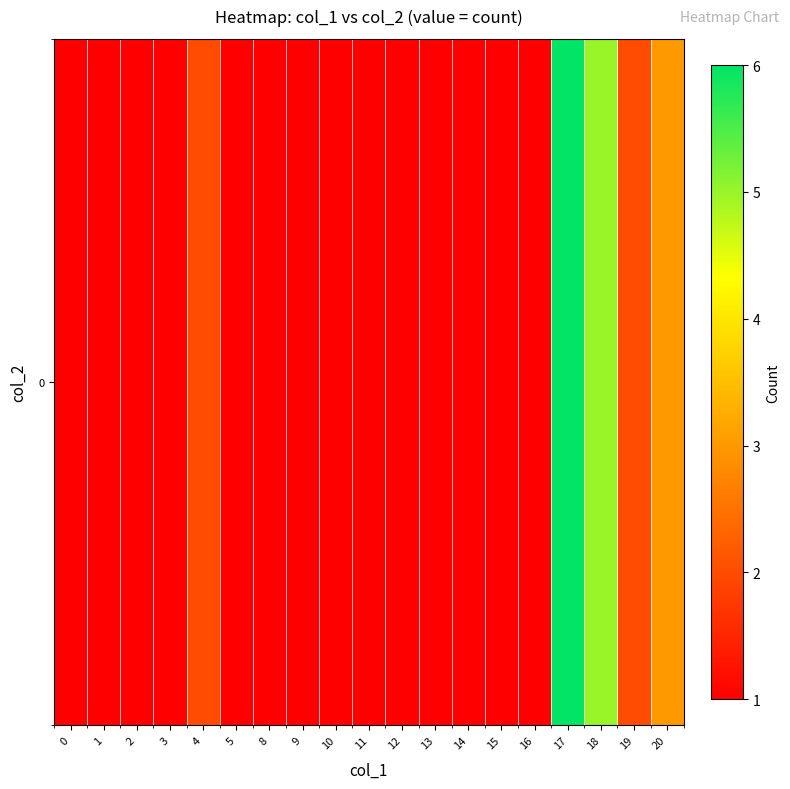

Reading right to left, transcribe all the data shown in this chart.

3	2	5	6	1	1	1	1	1	1	1	1	1	1	2	1	1	1	1